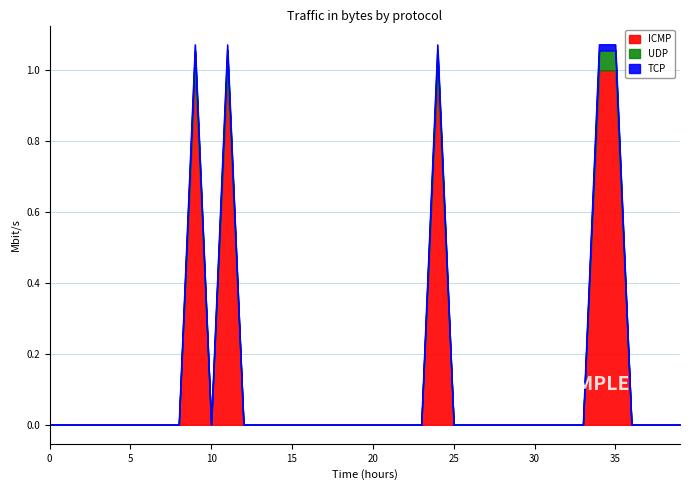

The ICMP series shows 0.6 at 35. True or false?

False